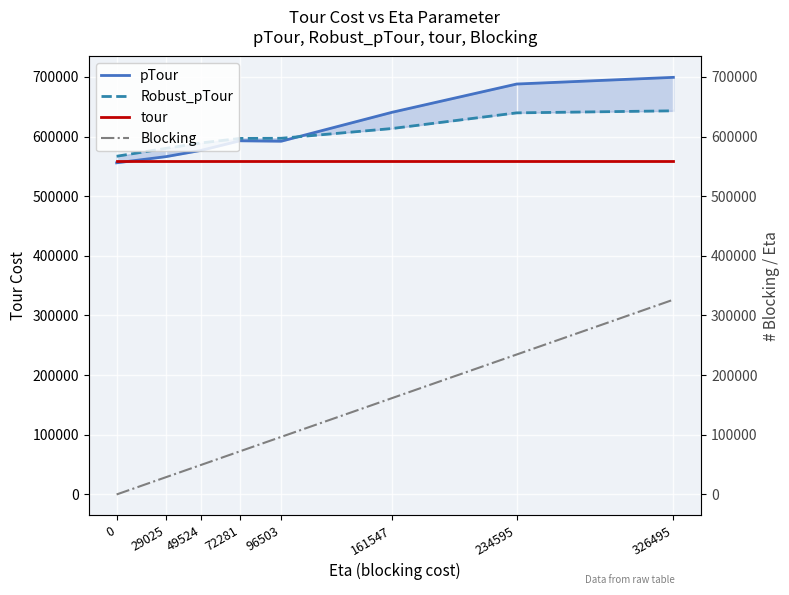

What are all the series names shown in the legend?

pTour, Robust_pTour, tour, Blocking